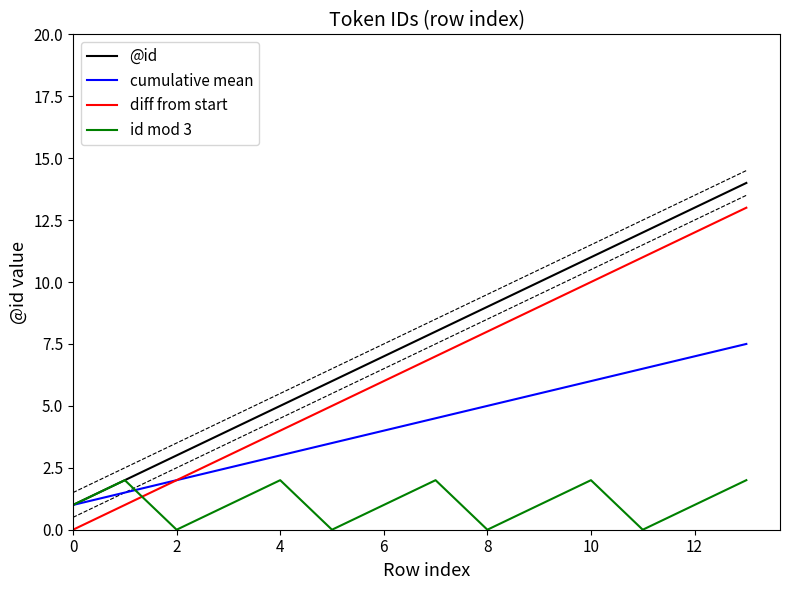

Which has a higher value, 9 or 11?

11